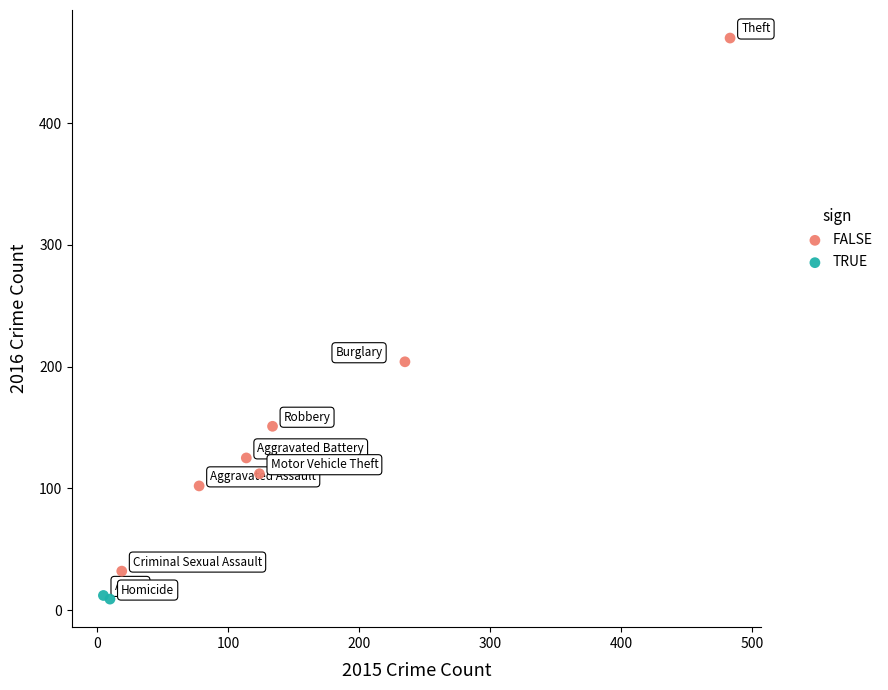

Which series reaches the minimum Y coordinate?

TRUE